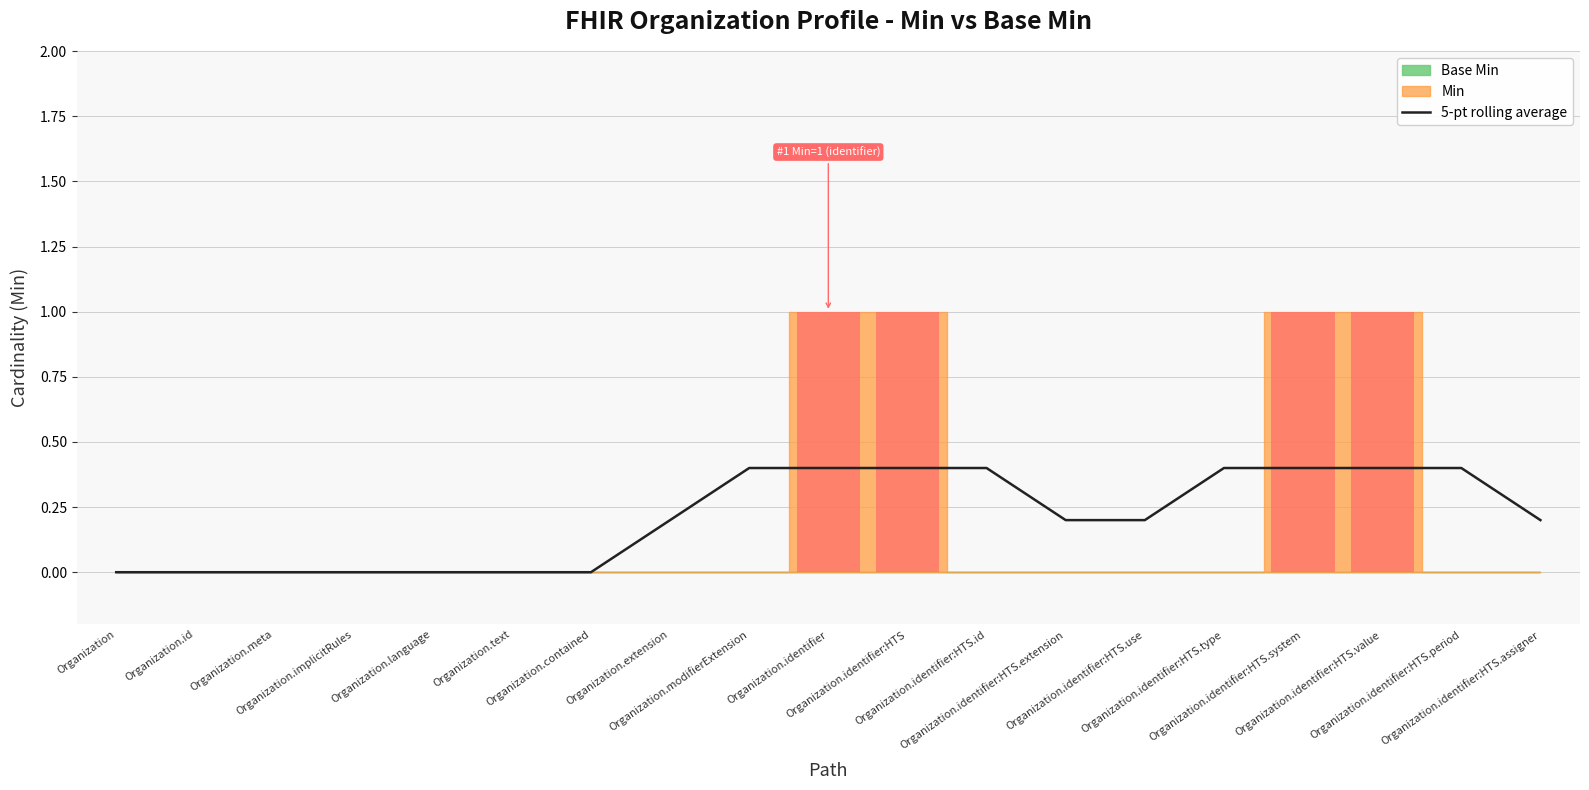

Which category has the lowest value across all series?

Organization